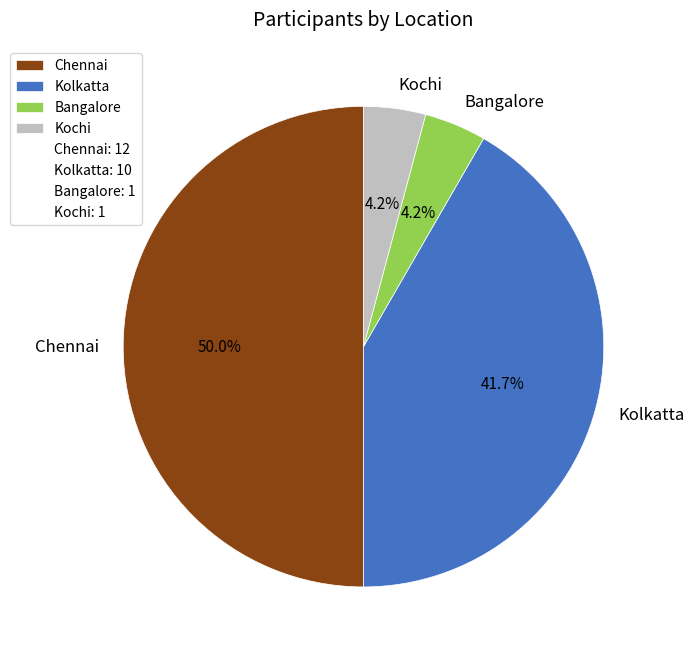

Is it true that Kolkatta is 47% of the pie?

False